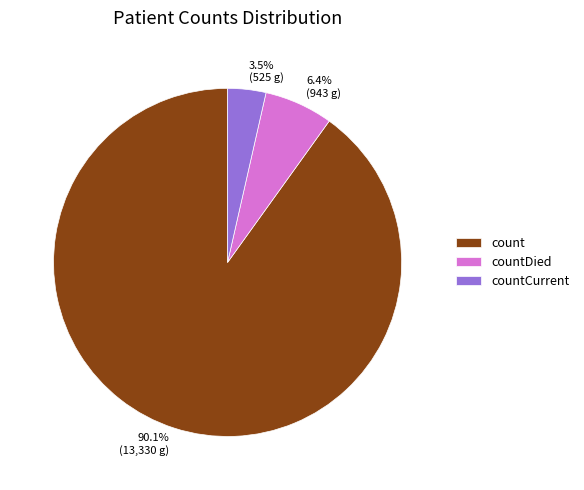

How many slices are in this pie chart?

3